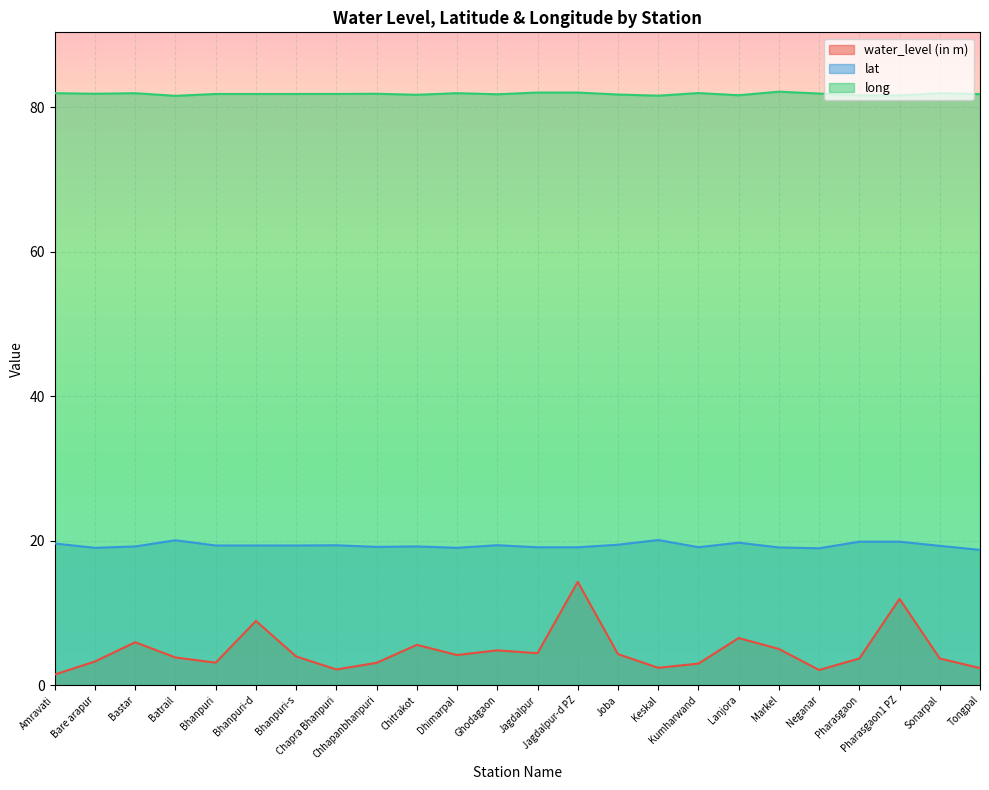

How many data points in water_level (in m) are less than 3?

6